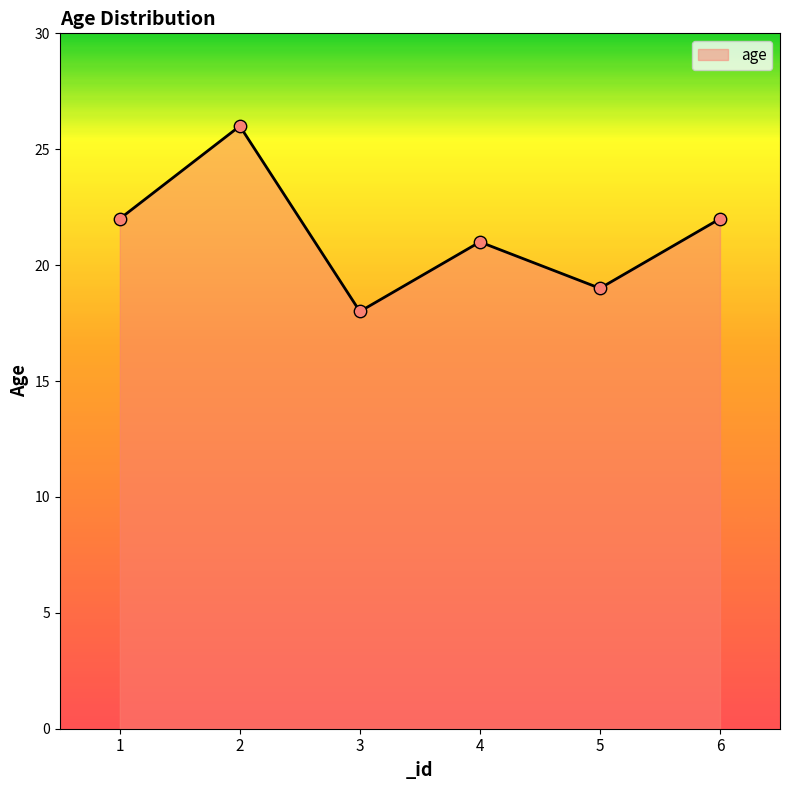

What is the change in value from 1 to 5?

-3